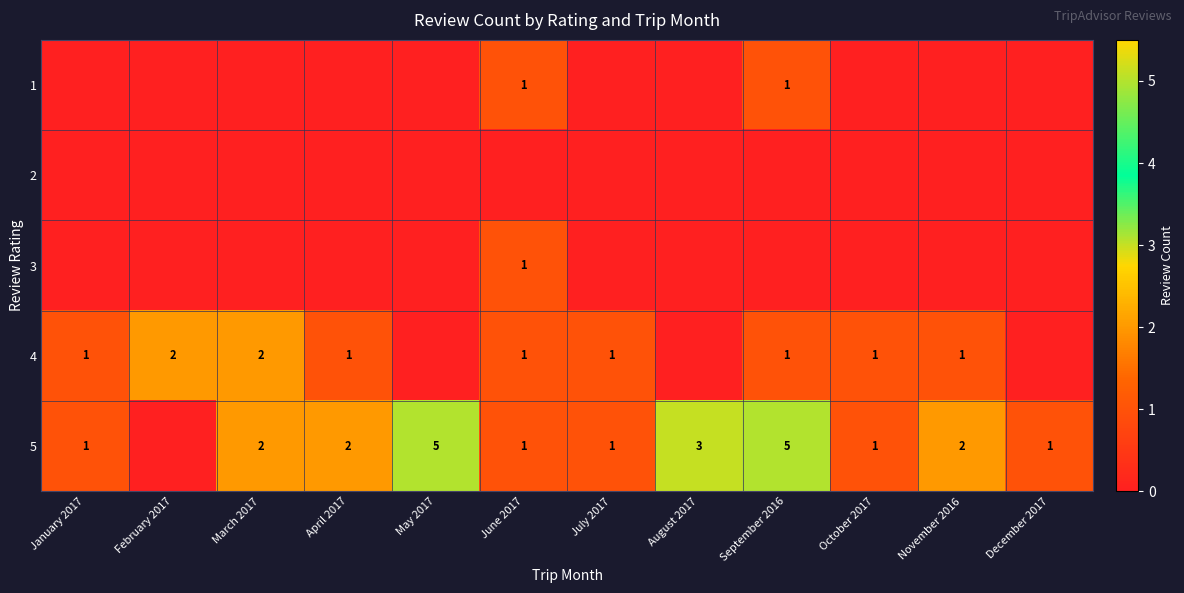

True or false: 4 has a value of 1 at July 2017.

True